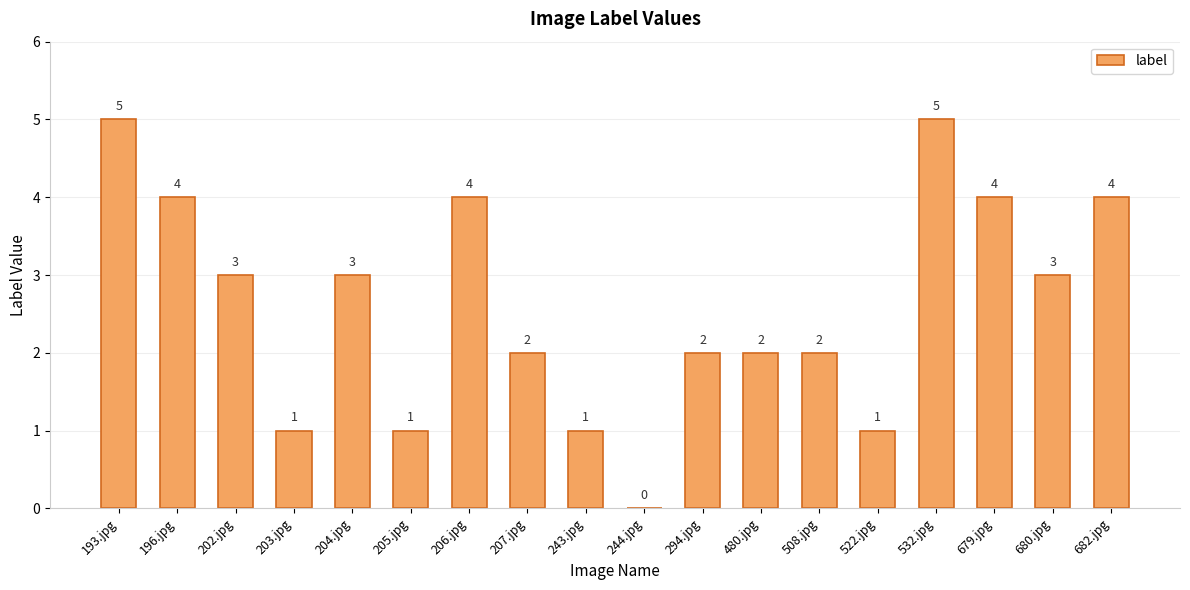

Where does the data first go above 3?

193.jpg